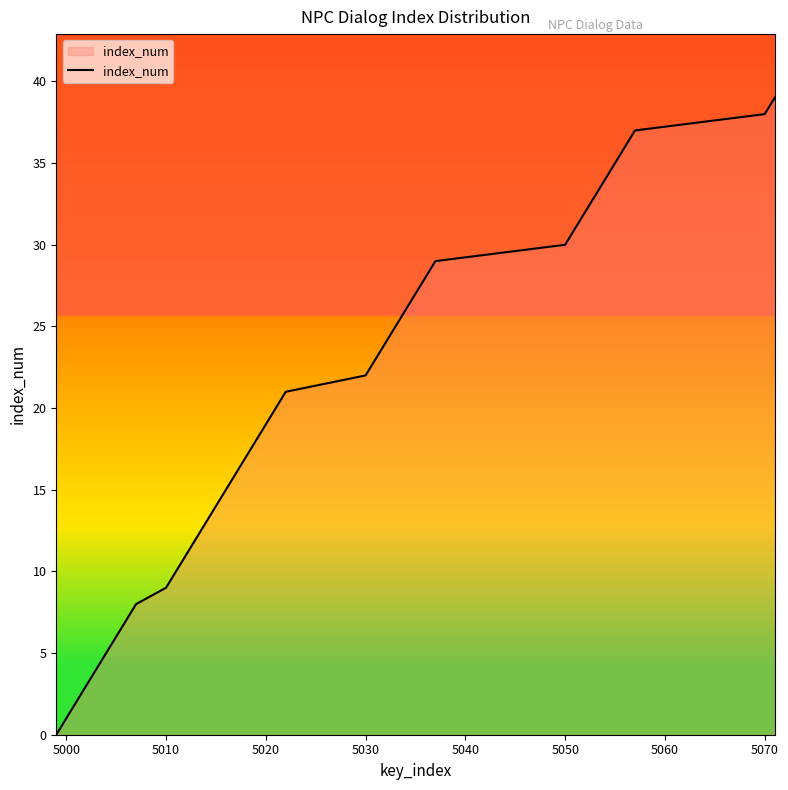

What is the maximum value shown in the chart?

39